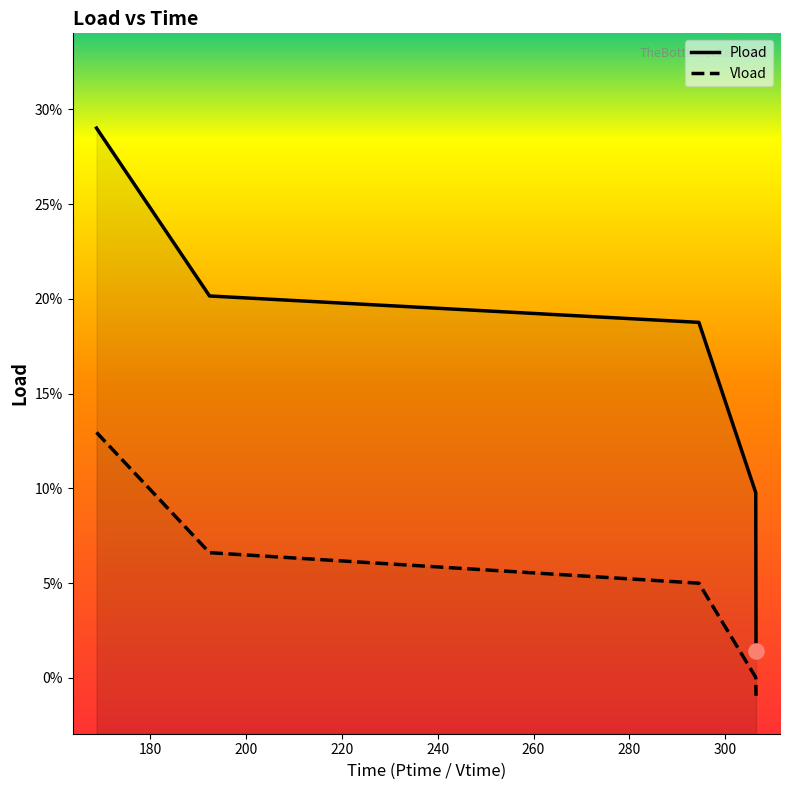

Which series reaches the maximum Y coordinate?

Pload